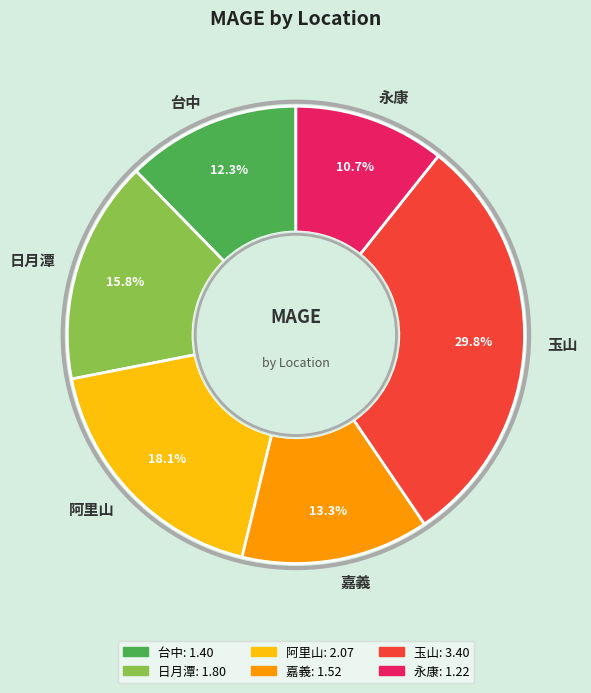

Which category has the smallest portion of the pie?

永康